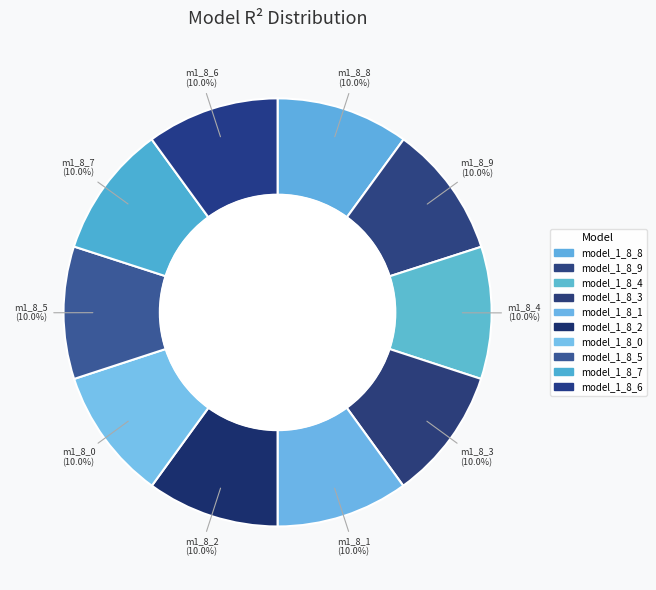

How many segments does this pie chart have?

10